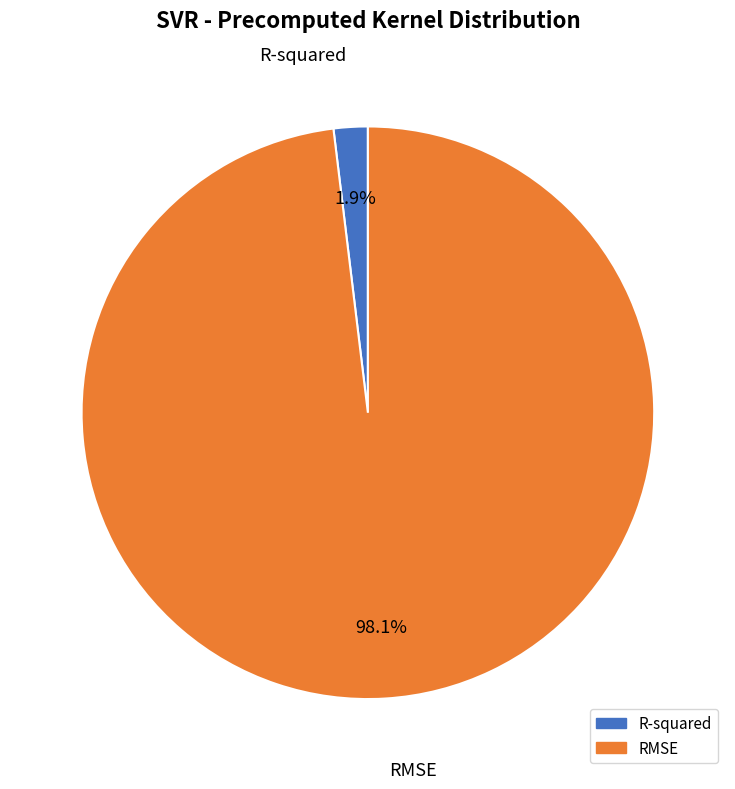

Rank the categories by value from highest to lowest.

RMSE, R-squared